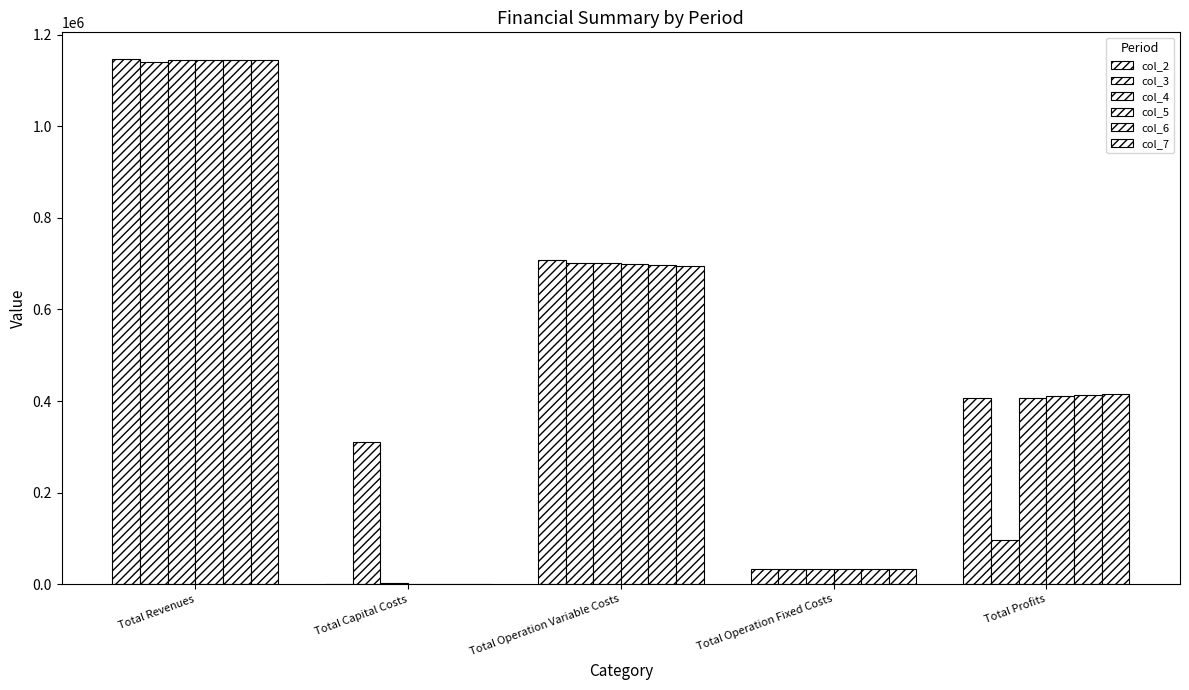

What is the label of the 1st bar from the left?

Total Revenues